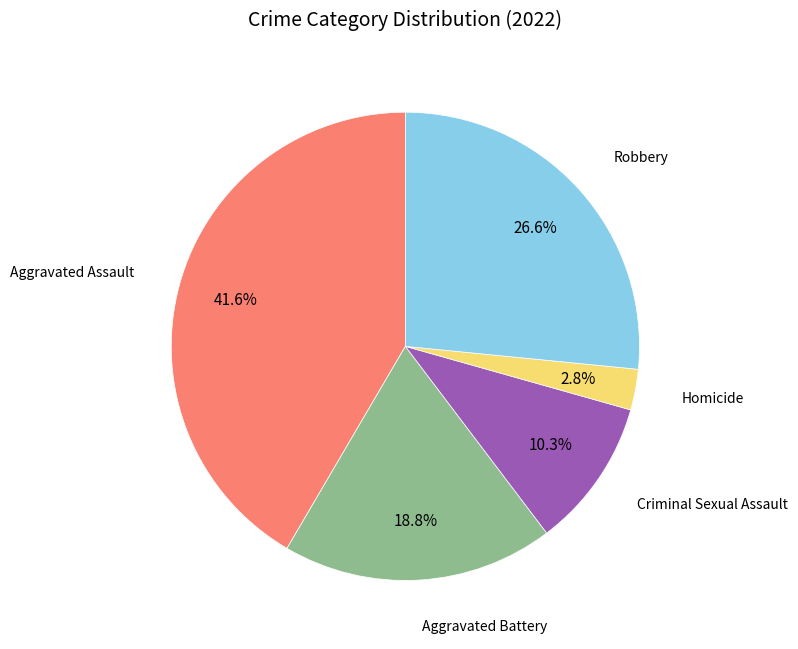

Does any single category account for the majority?

No